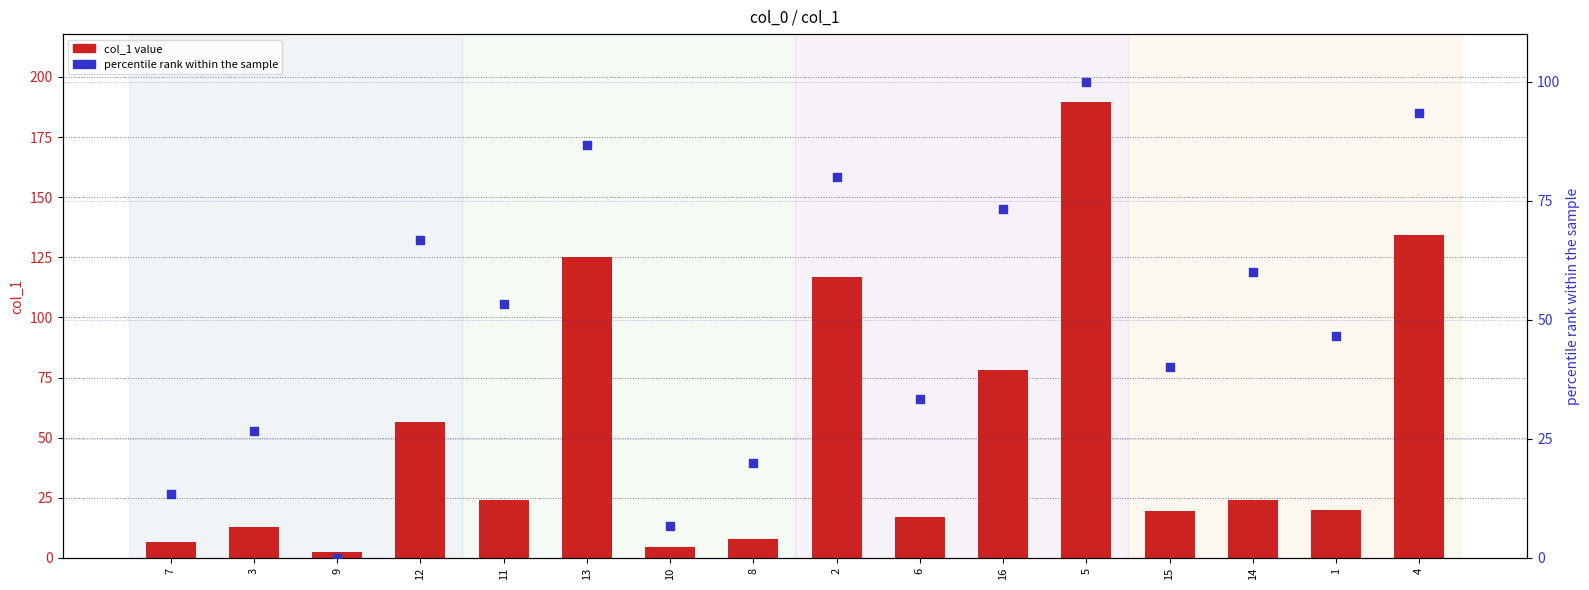

What is the total value across all series at 12?

123.2